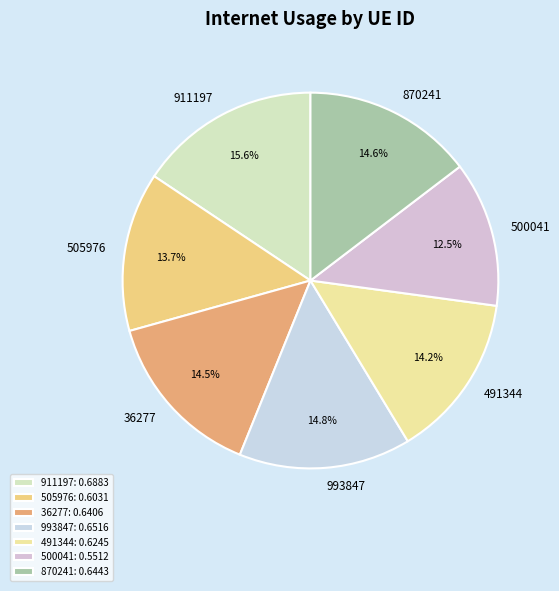

Between 36277 and 505976, which is larger?

36277